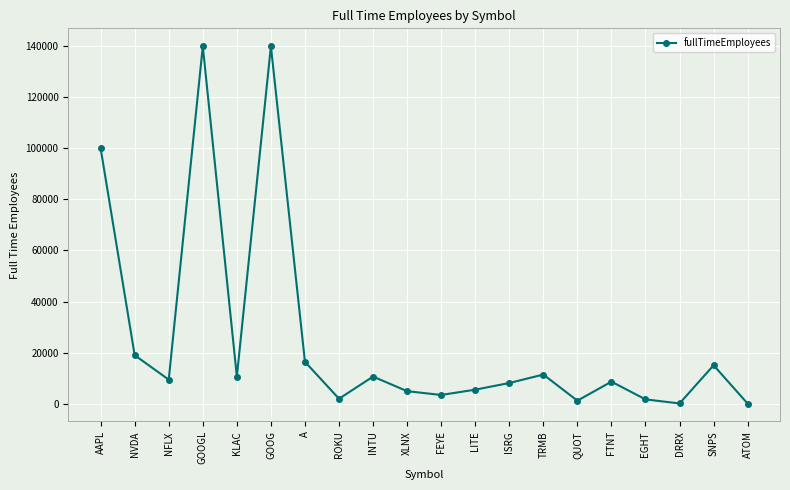

What is the value of the 7th point from the left?

16400